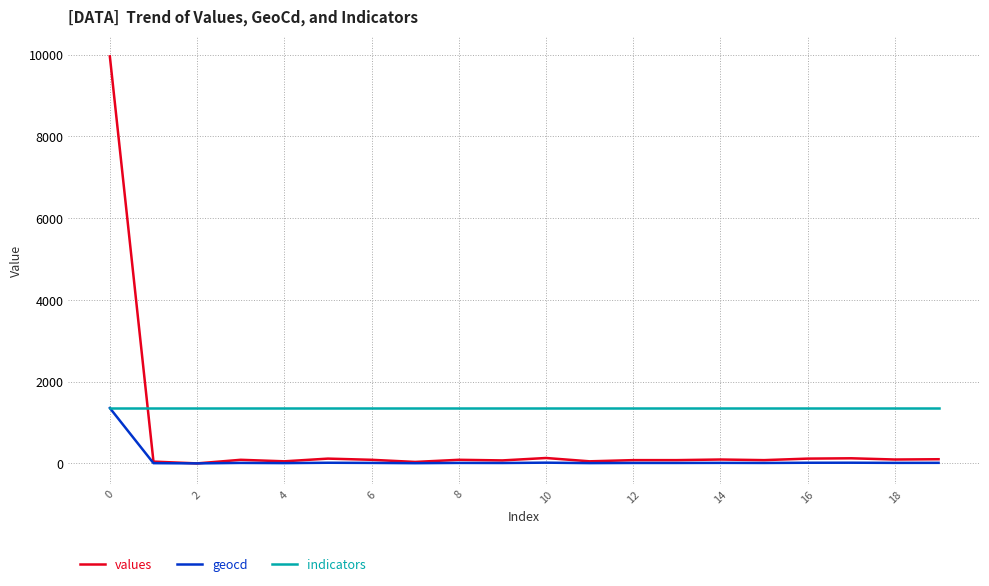

Which series has the largest total across all categories?

indicators